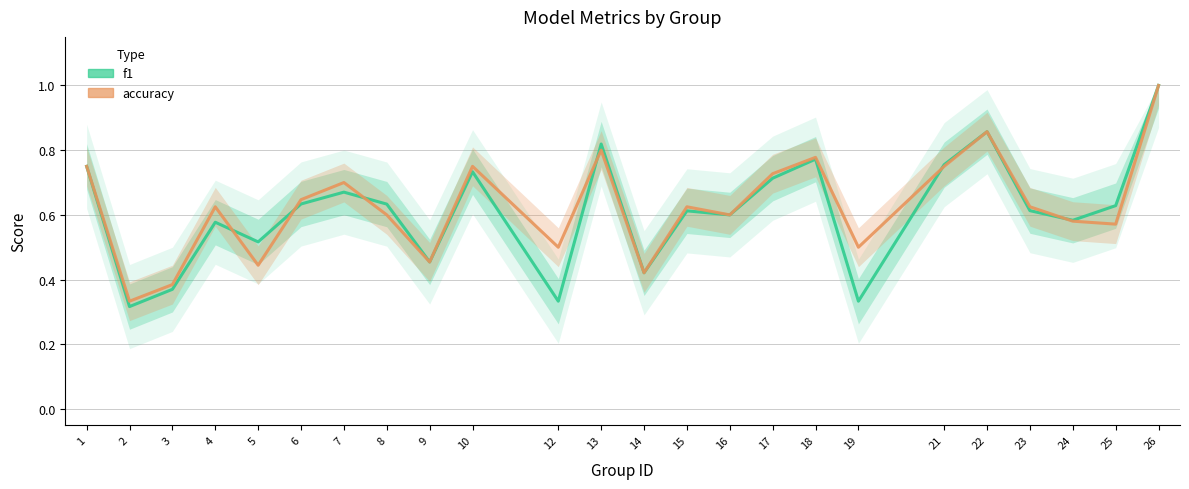

What is the sum of all f1 values?

14.7